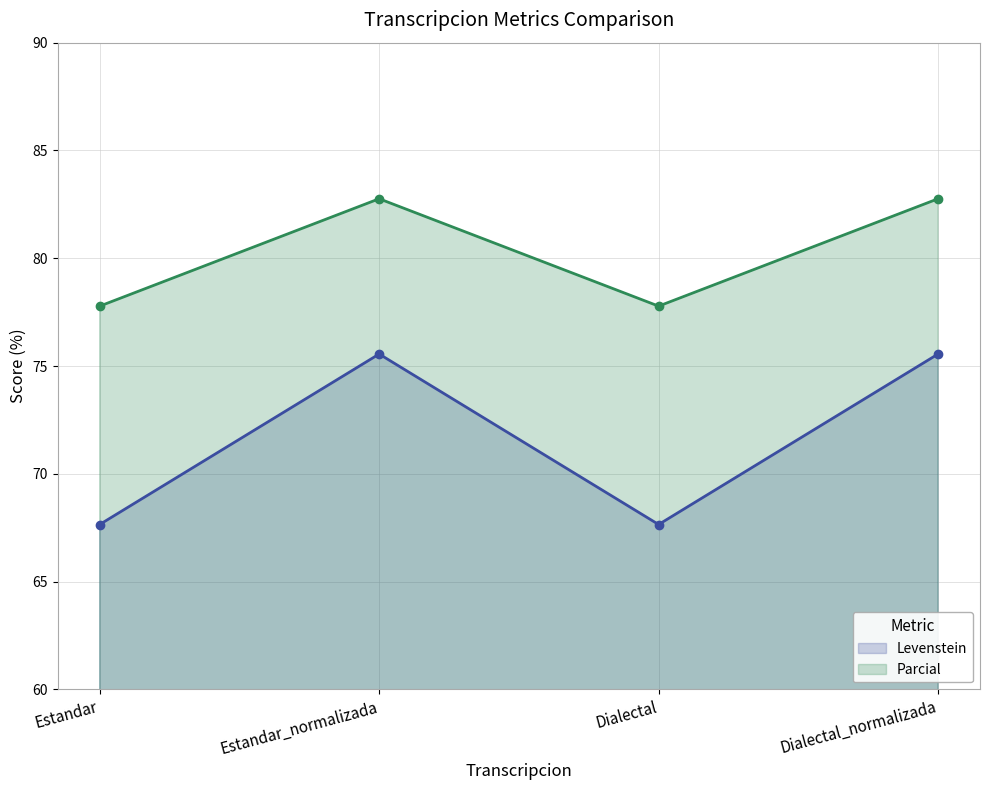

What is the total value across all series at Dialectal_normalizada?

158.3